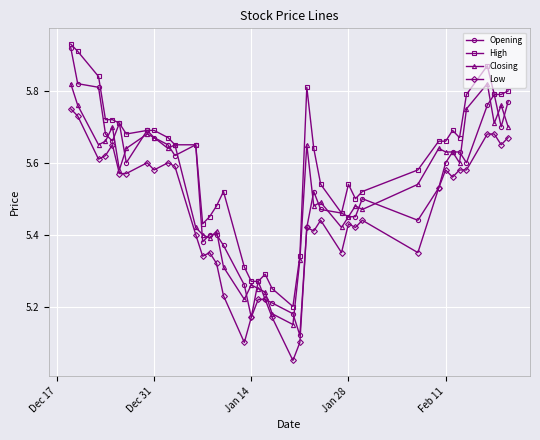

Which series has the largest range (max minus min)?

Opening